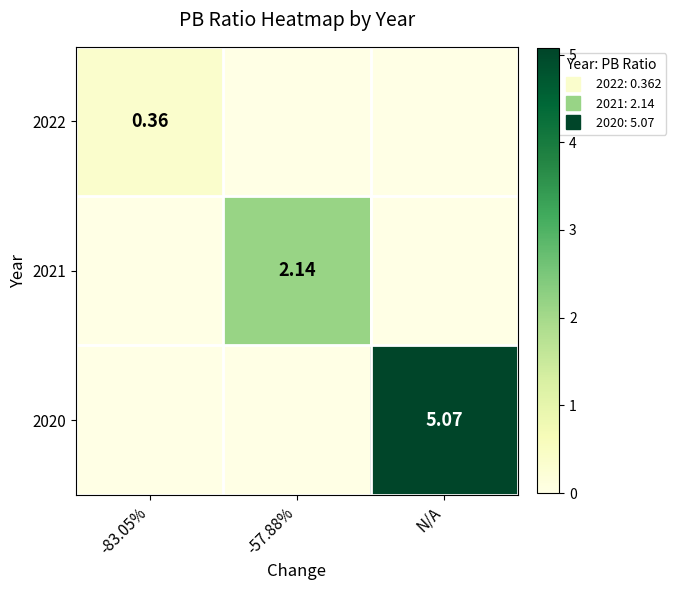

List the labels in order of 2020 value, largest first.

N/A, -83.05%, -57.88%